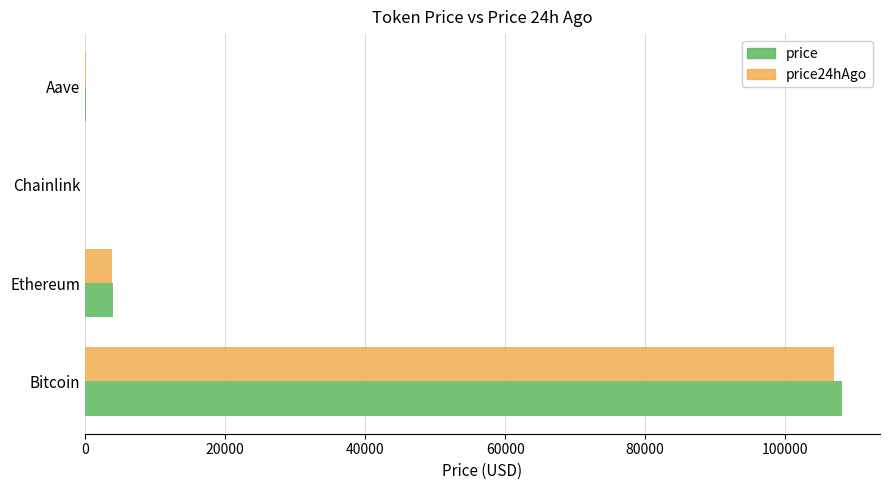

At which label does price24hAgo reach its peak?

Bitcoin